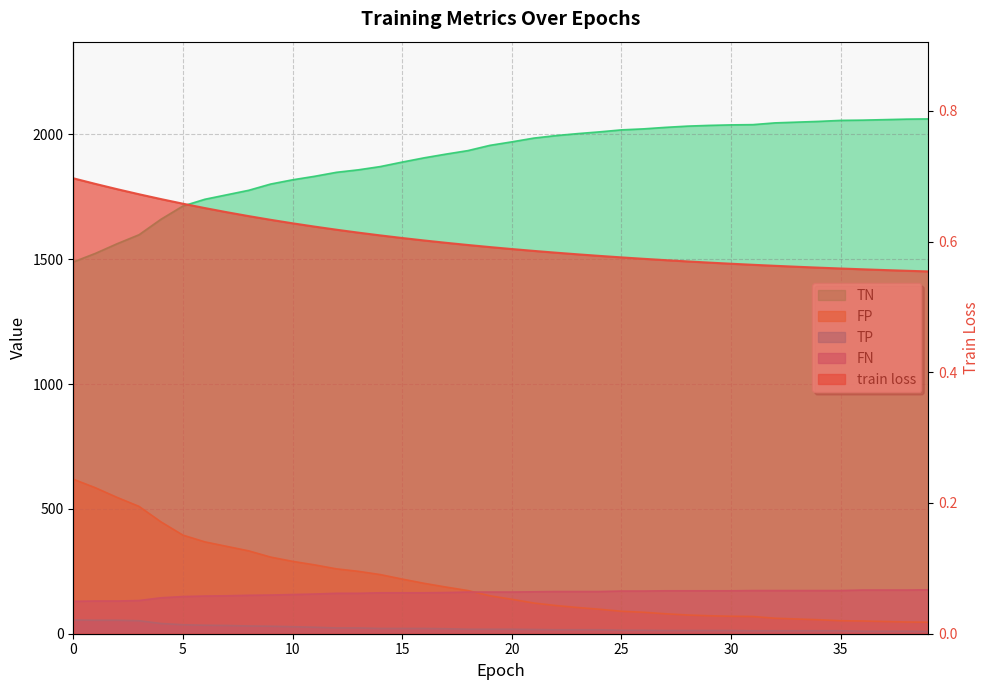

What is the difference between the maximum and minimum values in the TN series?

573.0